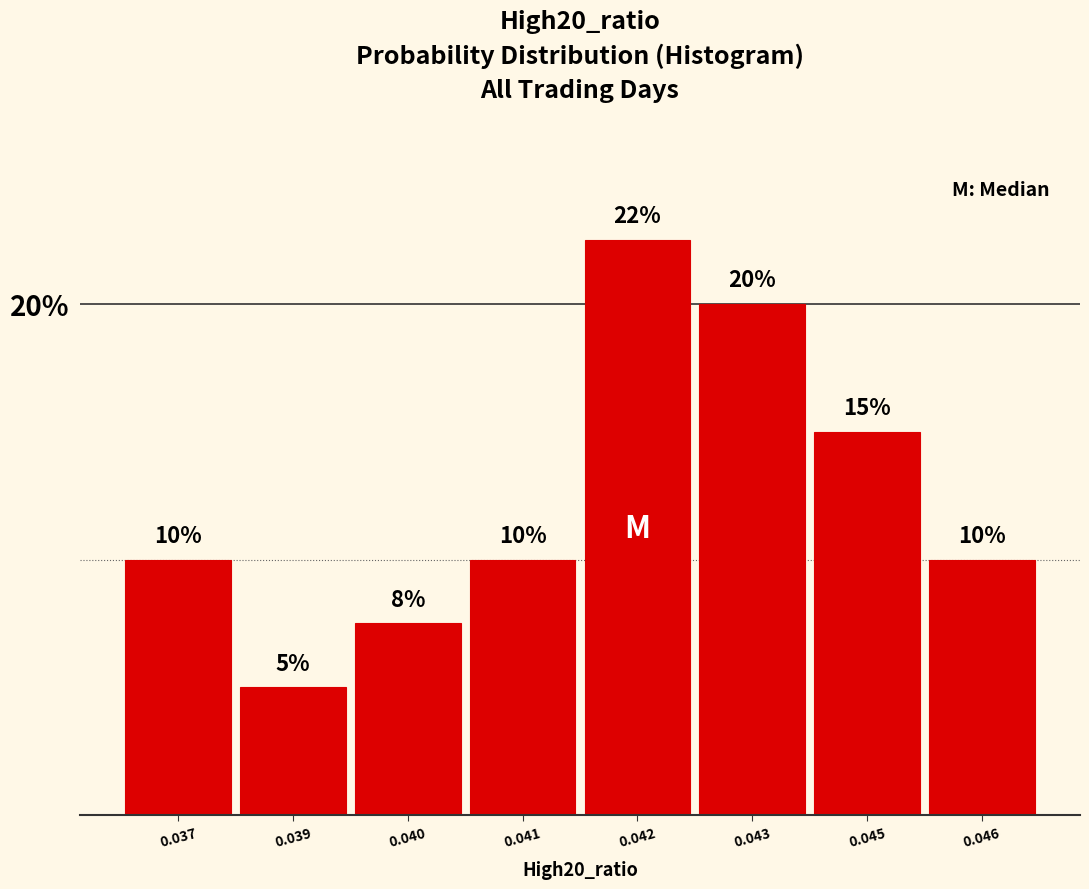

What is the ratio of the value at 0.037 to the value at 0.046?

1.0